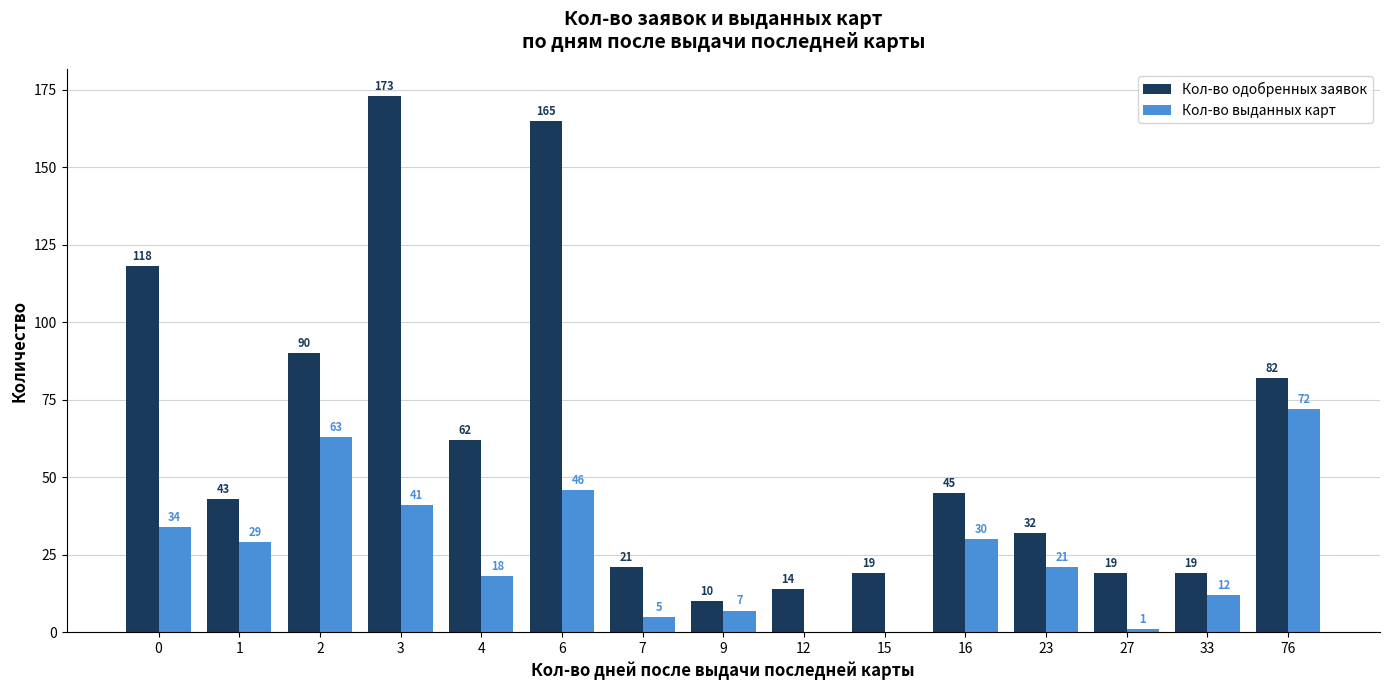

What is the sum of the Кол-во выданных карт values at 23 and 6?

67